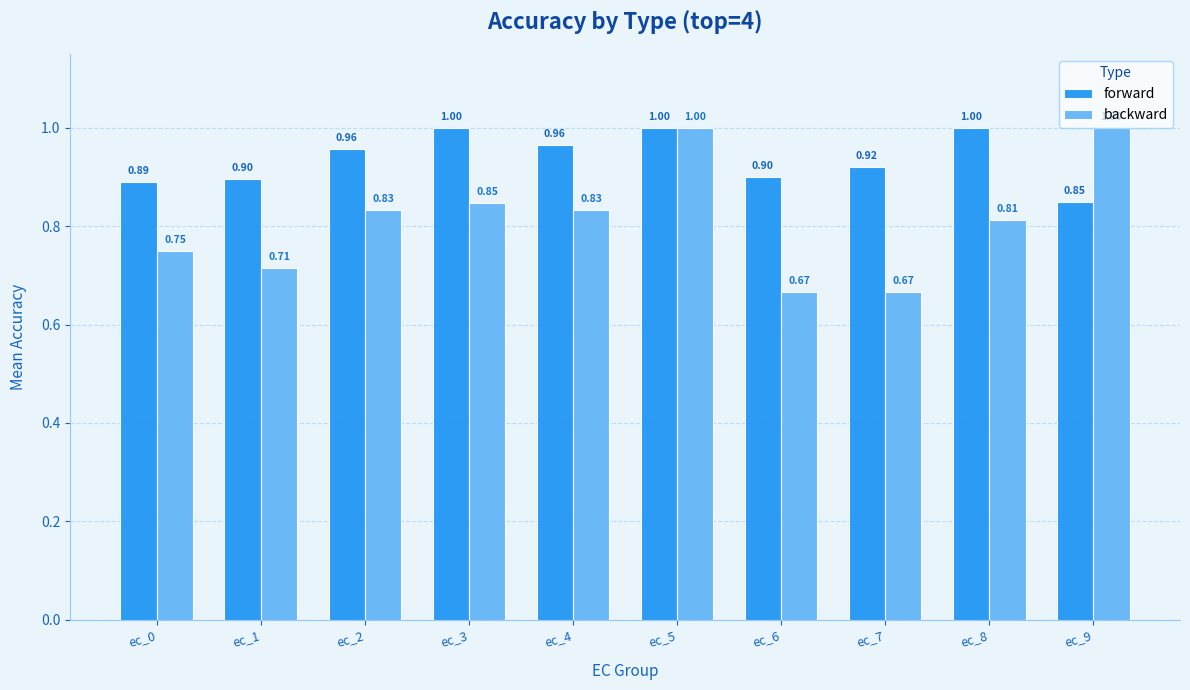

List the series in order of their overall mean, lowest first.

backward, forward